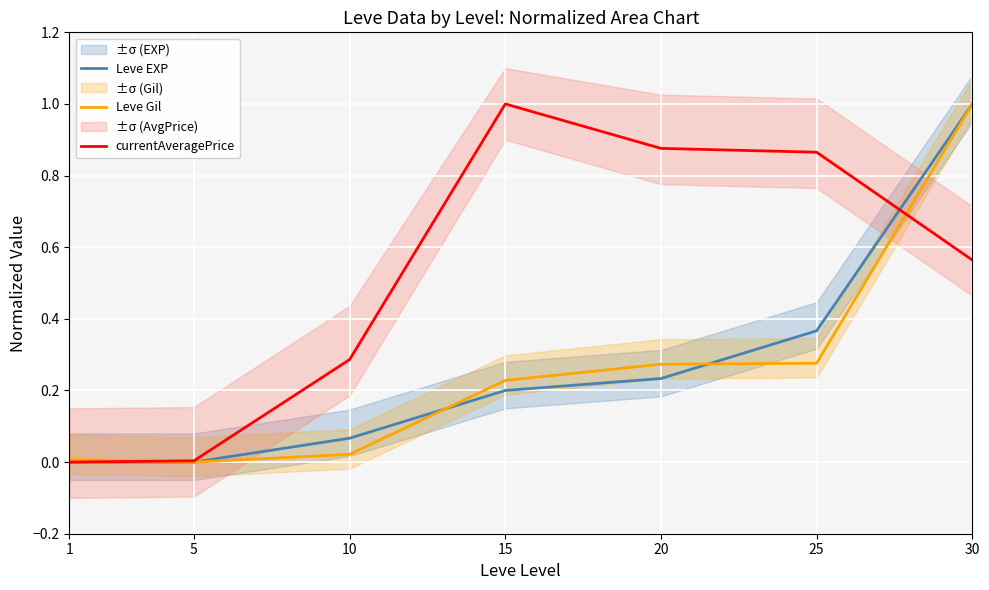

True or false: Leve EXP and Leve Gil intersect in this chart.

True